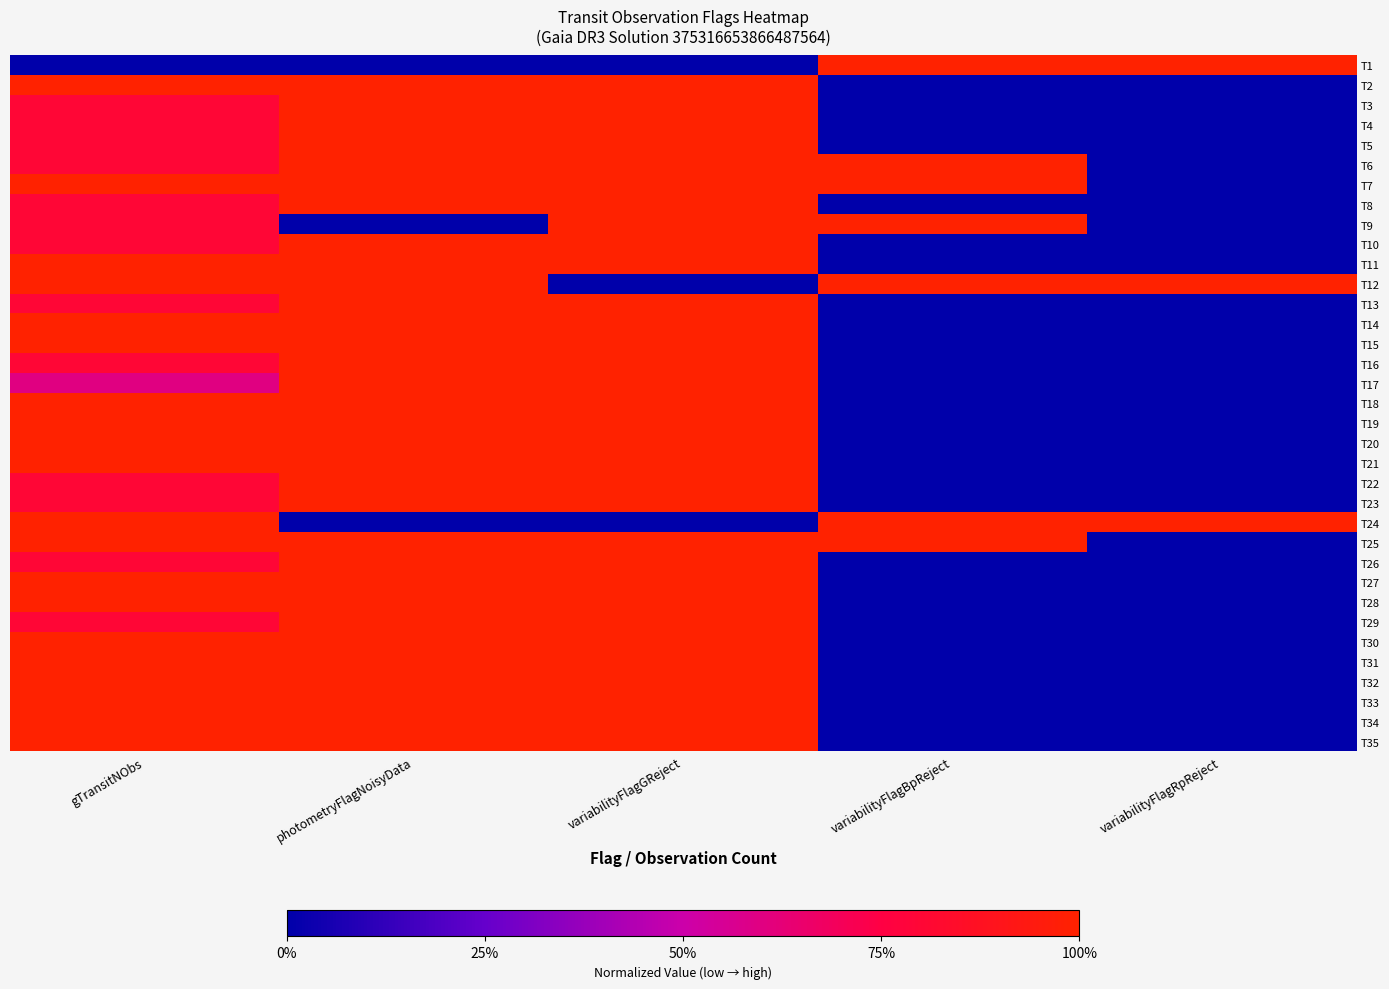

At variabilityFlagGReject, list the series in order from smallest to largest.

T1, T12, T24, T2, T3, T4, T5, T6, T7, T8, T9, T10, T11, T13, T14, T15, T16, T17, T18, T19, T20, T21, T22, T23, T25, T26, T27, T28, T29, T30, T31, T32, T33, T34, T35